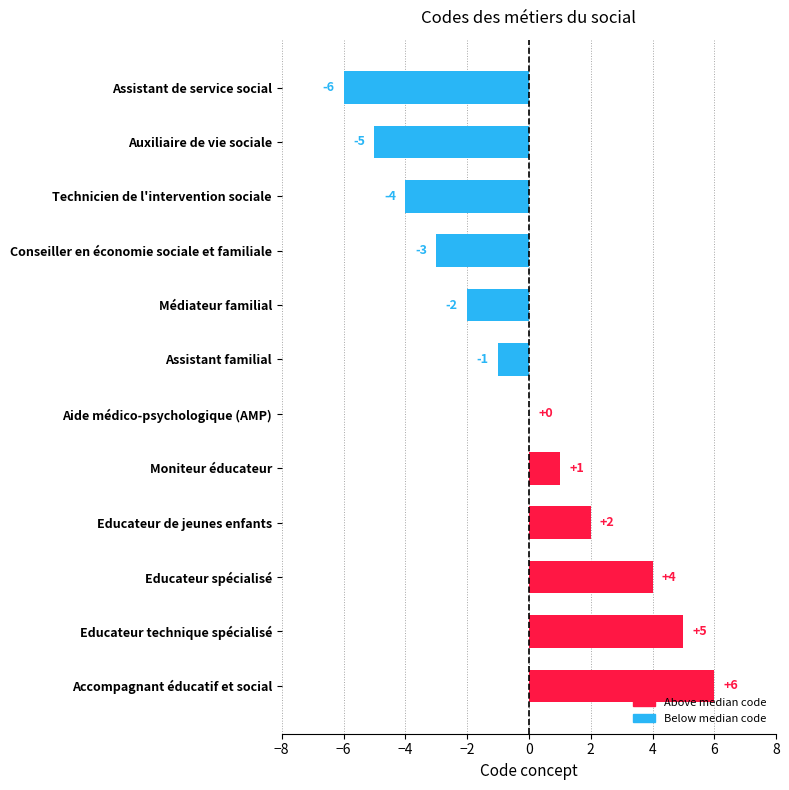

Which has a higher value, Educateur technique spécialisé or Aide médico-psychologique (AMP)?

Educateur technique spécialisé